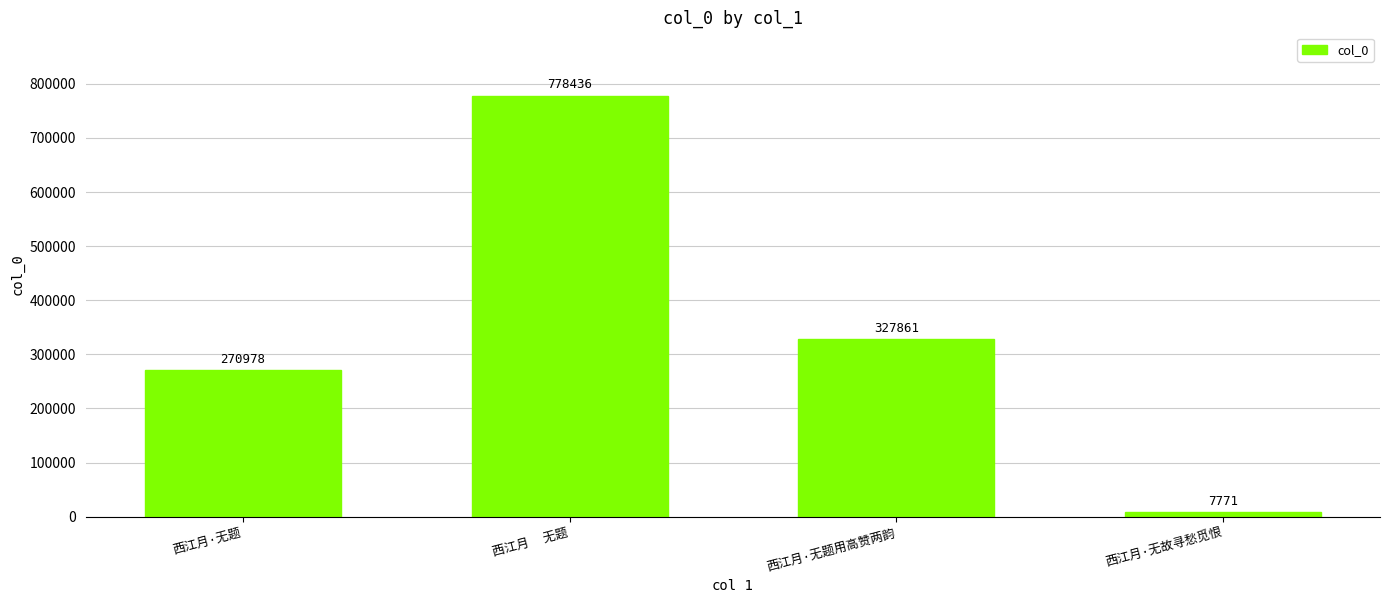

What is the difference between the maximum and second lowest values?

507458